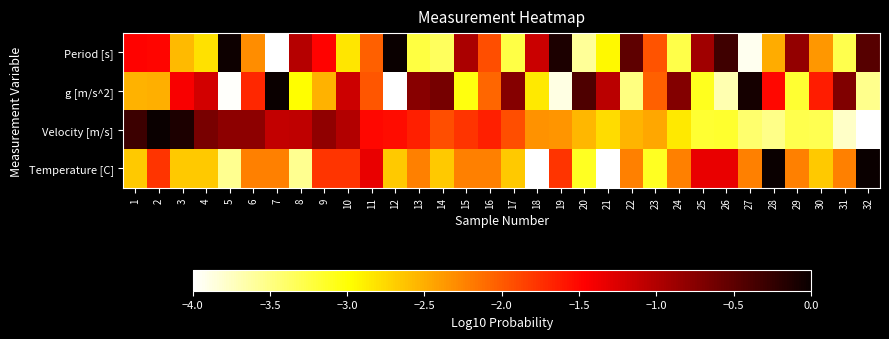

Between 5 and 26, which series saw the biggest shift?

Velocity [m/s]